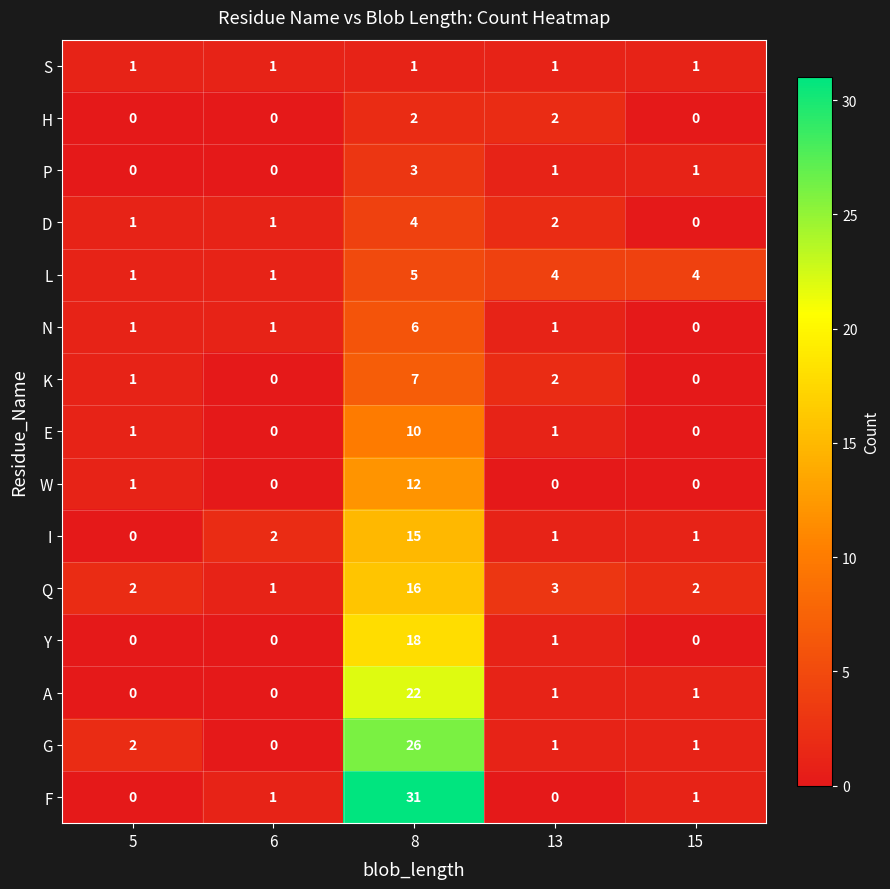

Which series has the largest total across all categories?

F